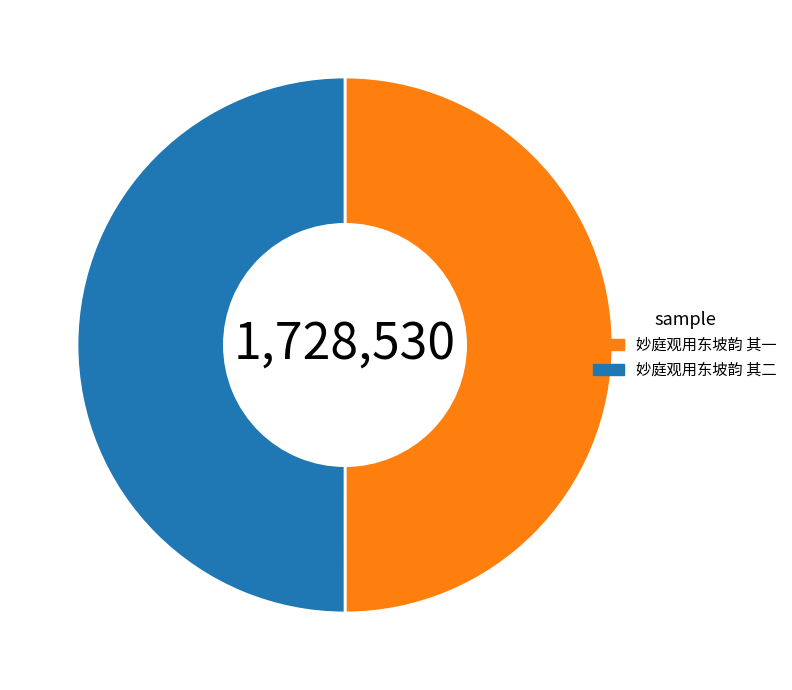

True or false: 妙庭观用东坡韵 其二 accounts for 59% of the total.

False